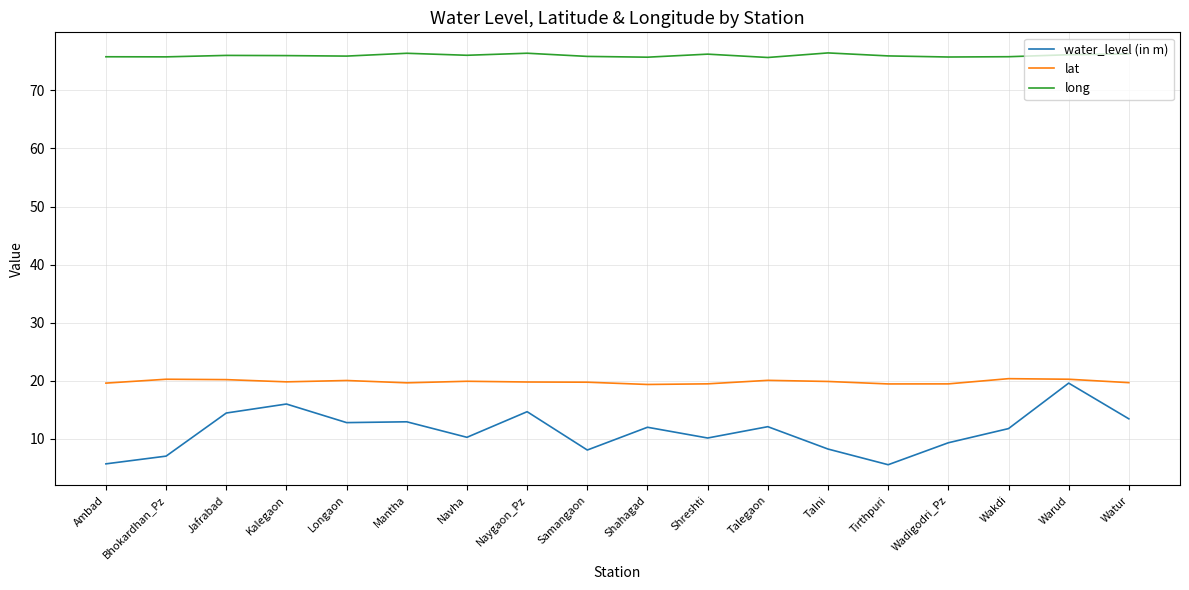

True or false: lat and long cross at least once.

False